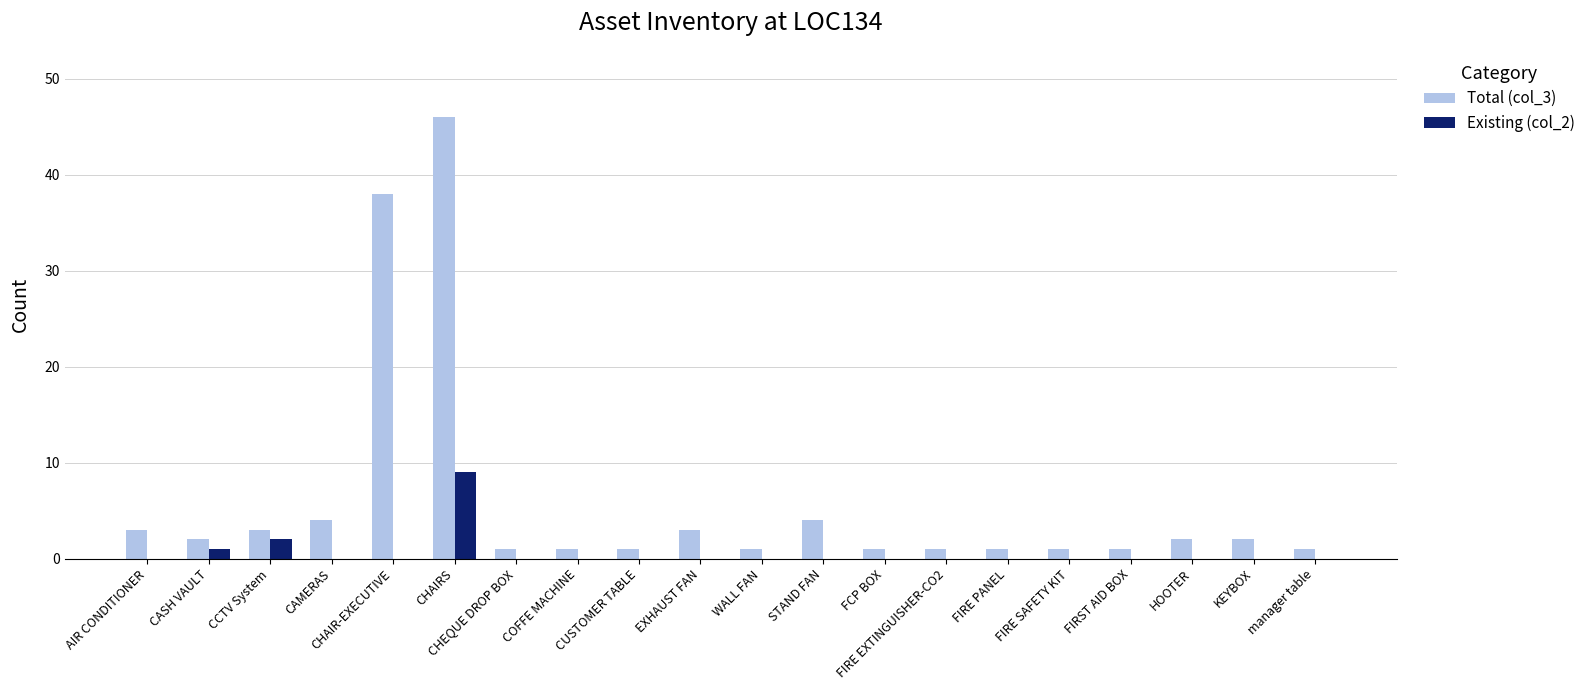

Where is Existing (col_2) nearest to the value 4?

CCTV System